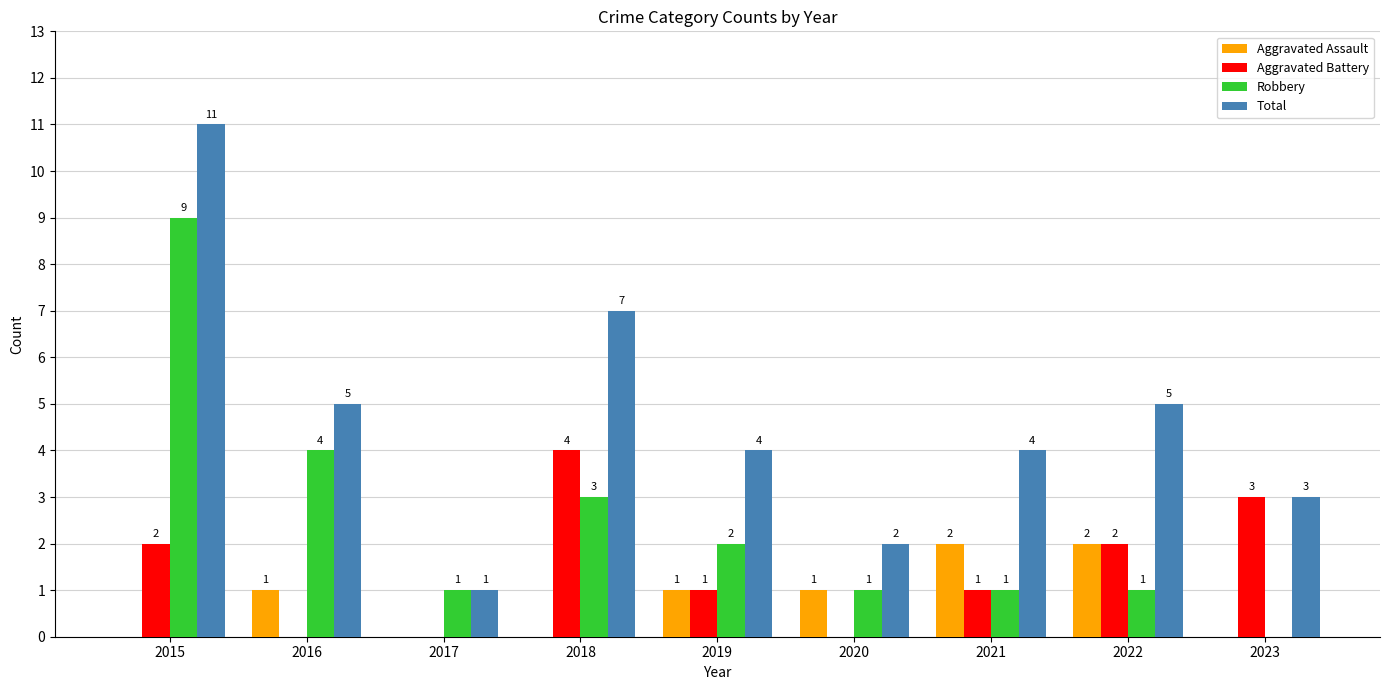

Which series has the largest total across all categories?

Total